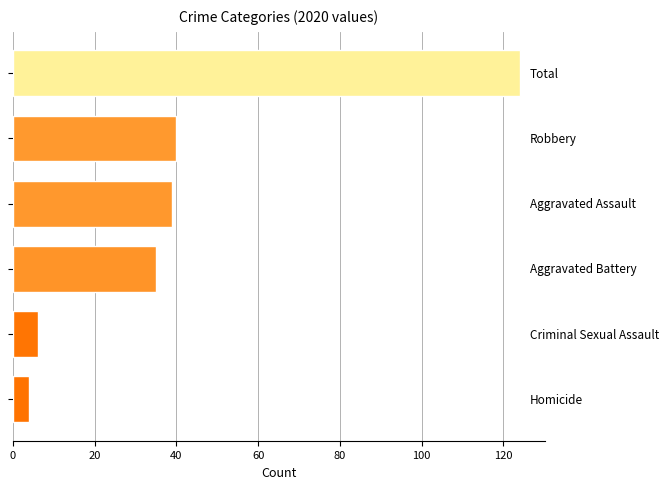

What is the difference between the maximum and second lowest values?

118